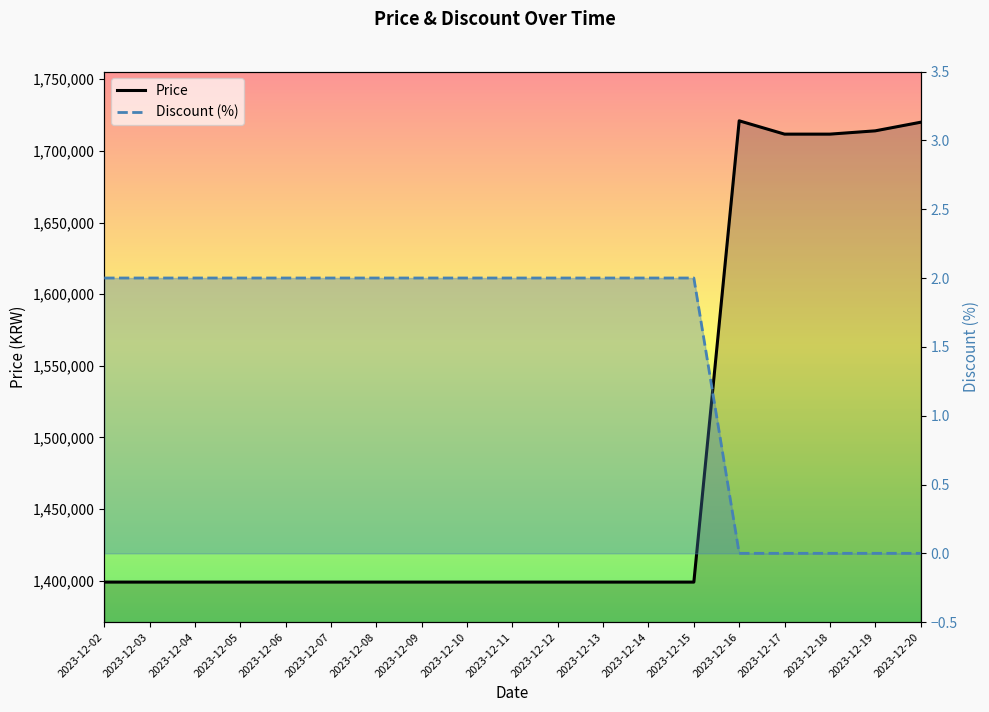

Is it true that Price equals 812919 at 2023-12-02?

False